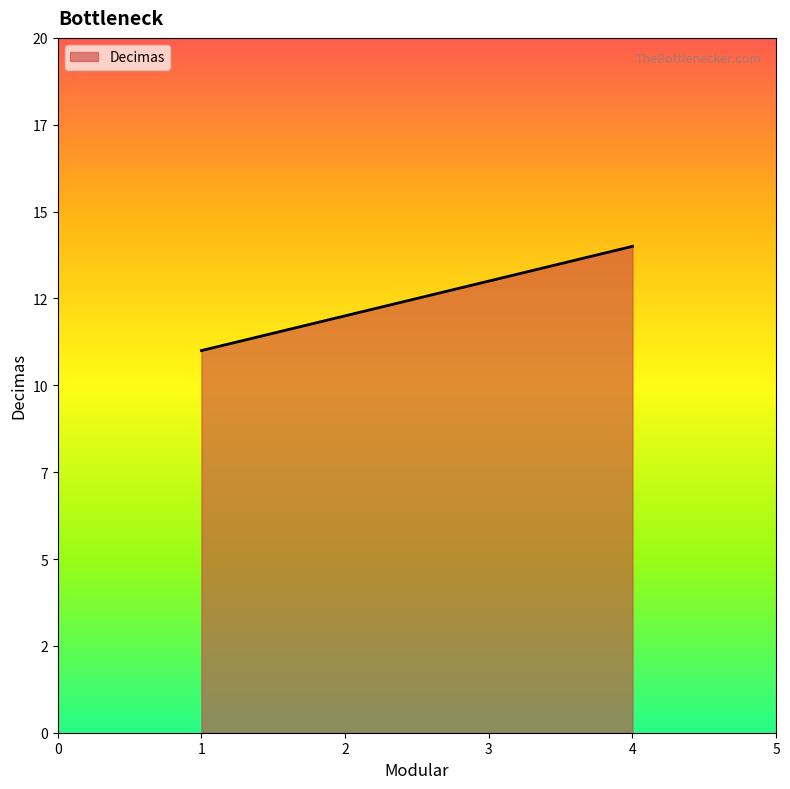

What is the difference between the second highest and second lowest values?

1